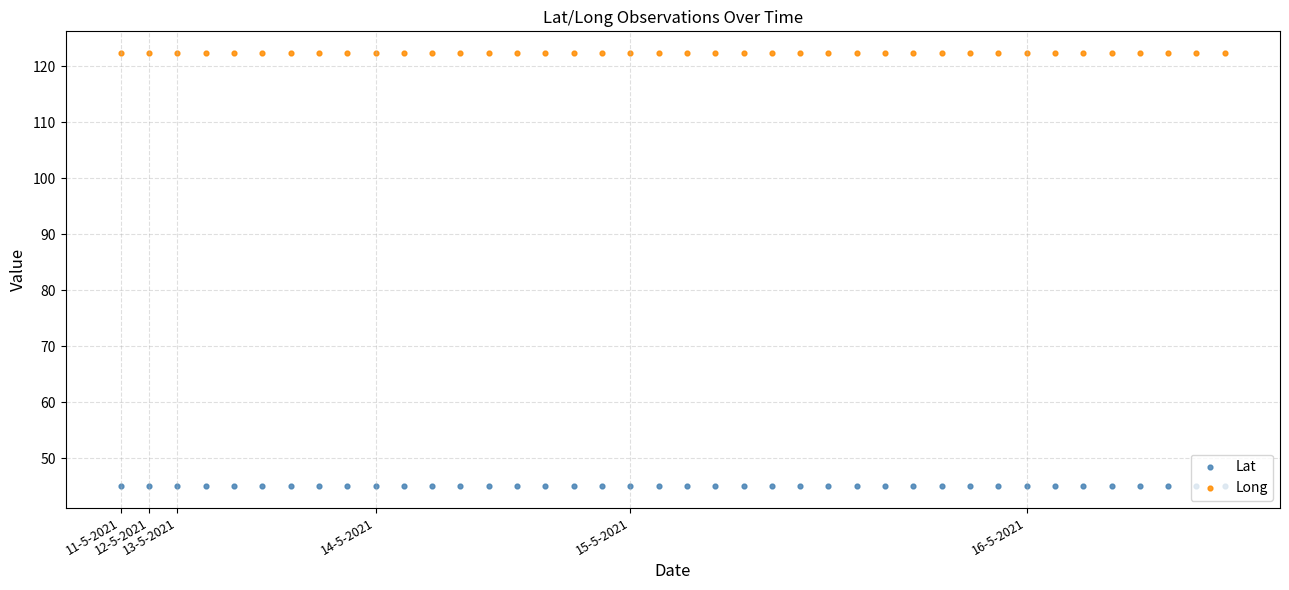

At how many categories does at least one series exceed 114?

40